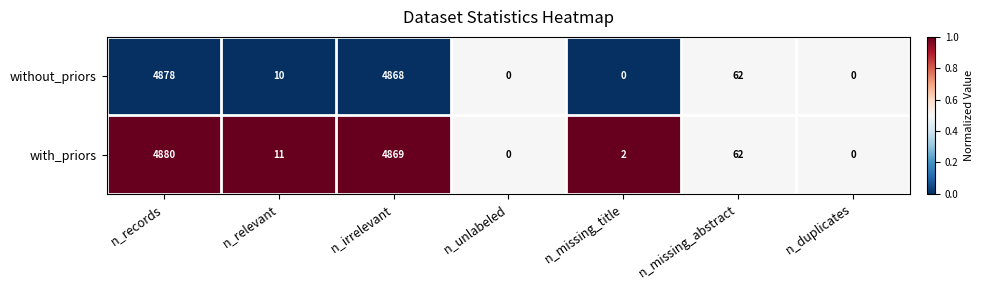

Reading left to right, extract all data points from this chart.

without_priors: 4878	10	4868	0	0	62	0
with_priors: 4880	11	4869	0	2	62	0